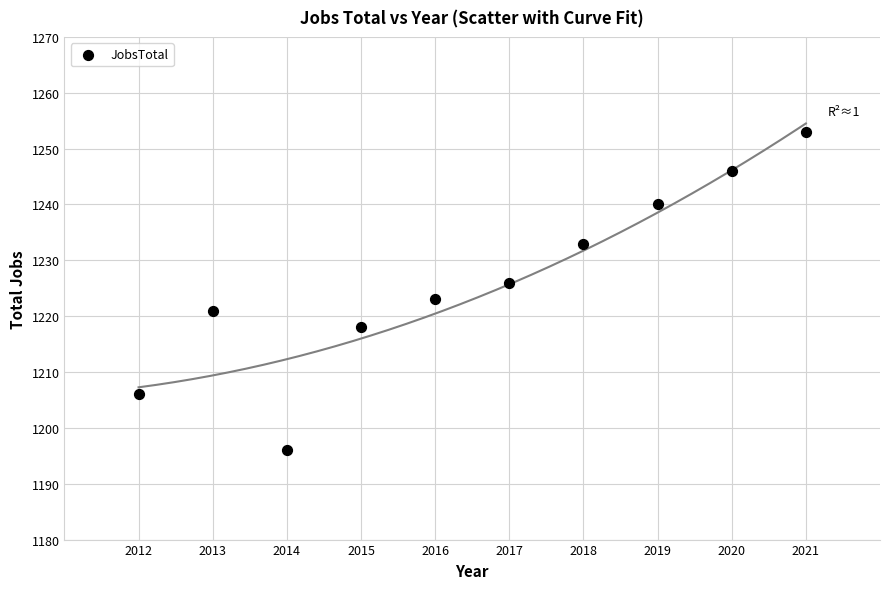

What is the average Y value?

1226